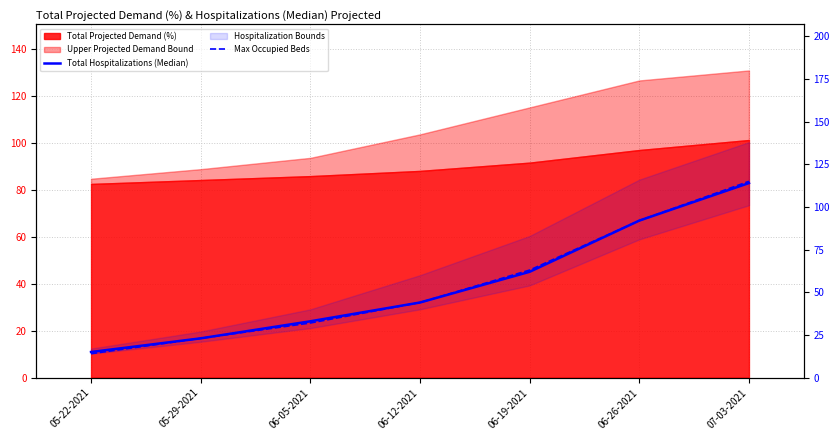

Which series has the widest spread of values?

Max Occupied Beds